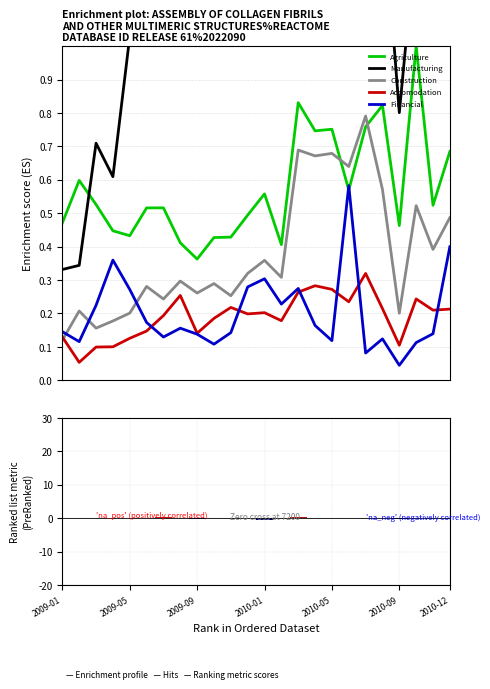

At how many categories does at least one series exceed 2?

4